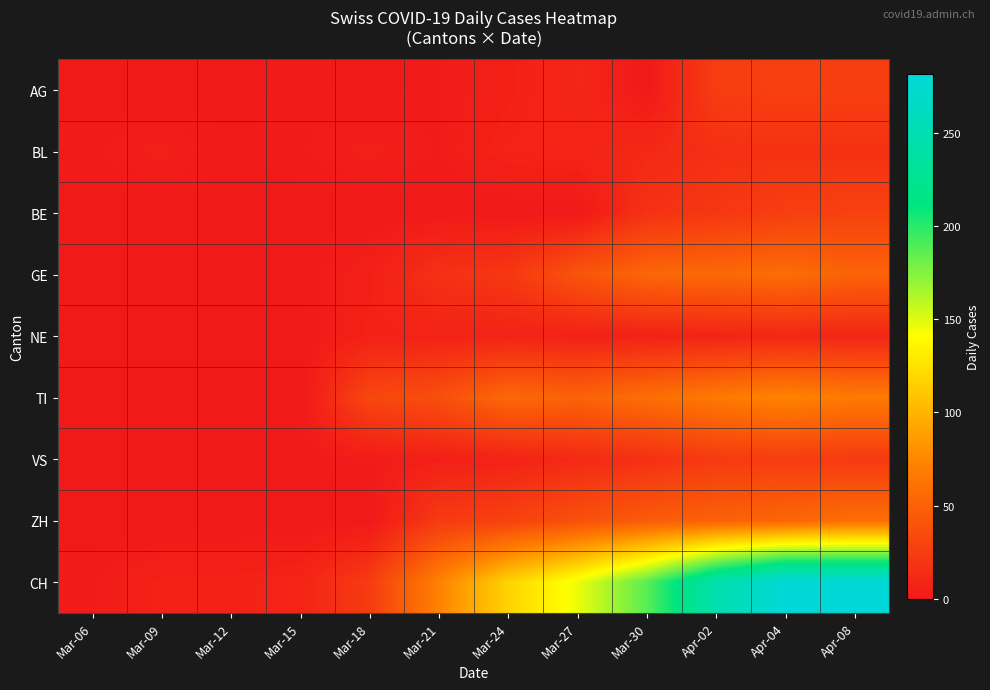

What is the spread (max minus min) of values at Apr-04?

272